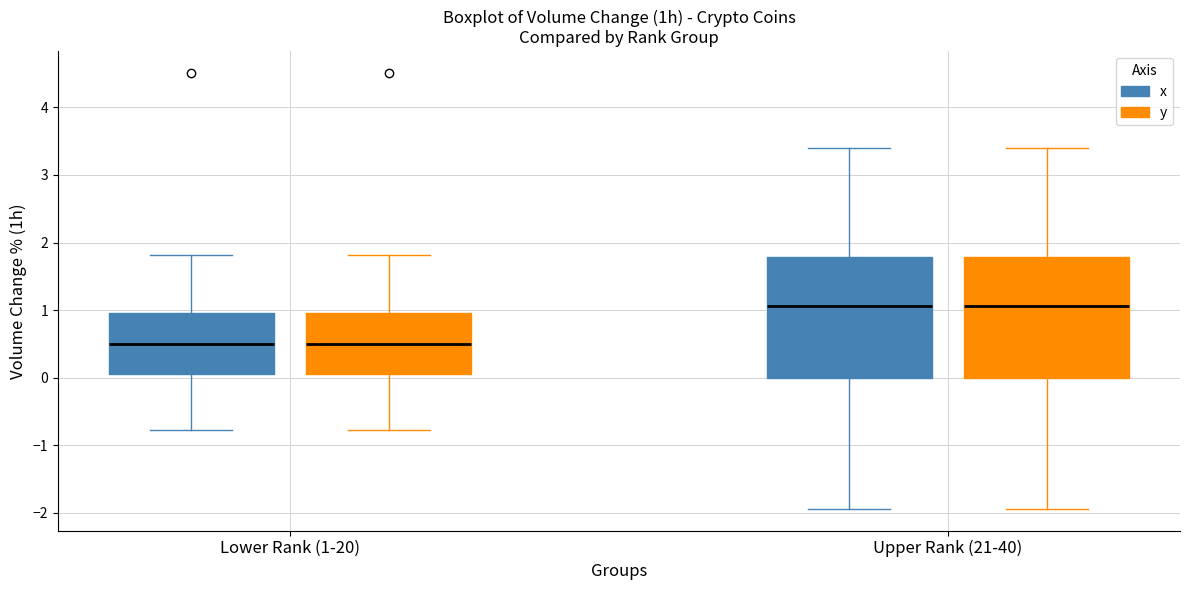

Reading left to right, transcribe this box plot: for each box, give where its median line is, the range the box spans, and where its two whiskers end, as read against the y-axis. The values are not printed on the chart, so give them approximately, as read against the axis.

Lower Rank (1-20) (x): median 0.5, box 0.0 to 1.0, whiskers -0.8 to 1.8
Lower Rank (1-20) (y): median 0.5, box 0.0 to 1.0, whiskers -0.8 to 1.8
Upper Rank (21-40) (x): median 1.1, box 0.0 to 1.8, whiskers -1.9 to 3.4
Upper Rank (21-40) (y): median 1.1, box 0.0 to 1.8, whiskers -1.9 to 3.4